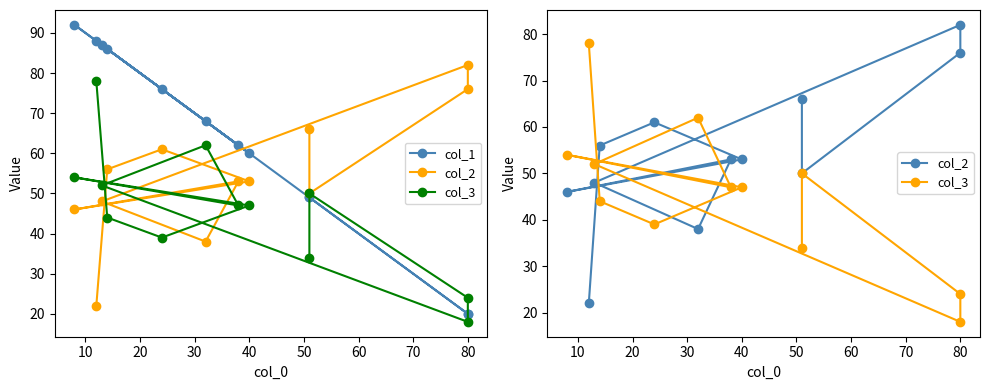

What is the value of the col_2 point at the 12th from the left?

22